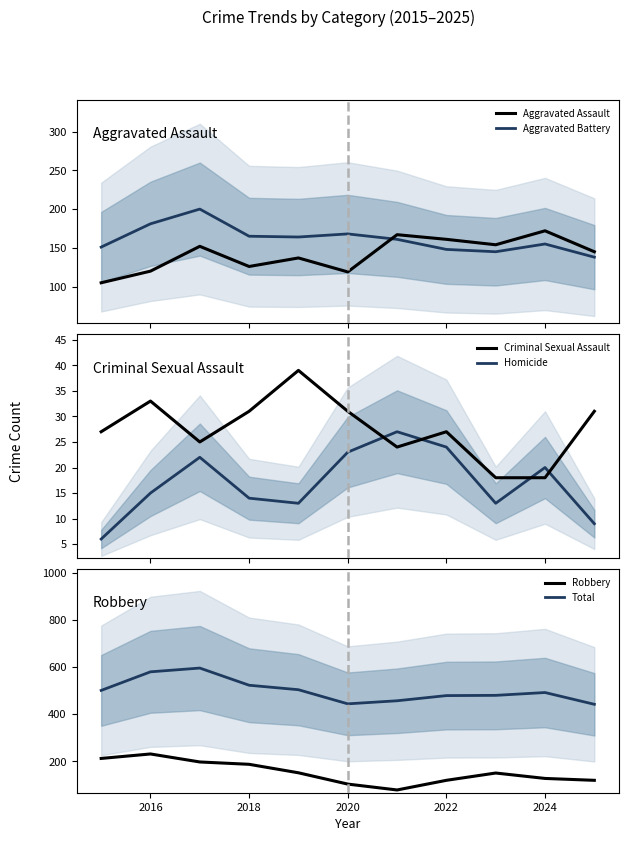

How many values in the Aggravated Battery series are below 161?

5